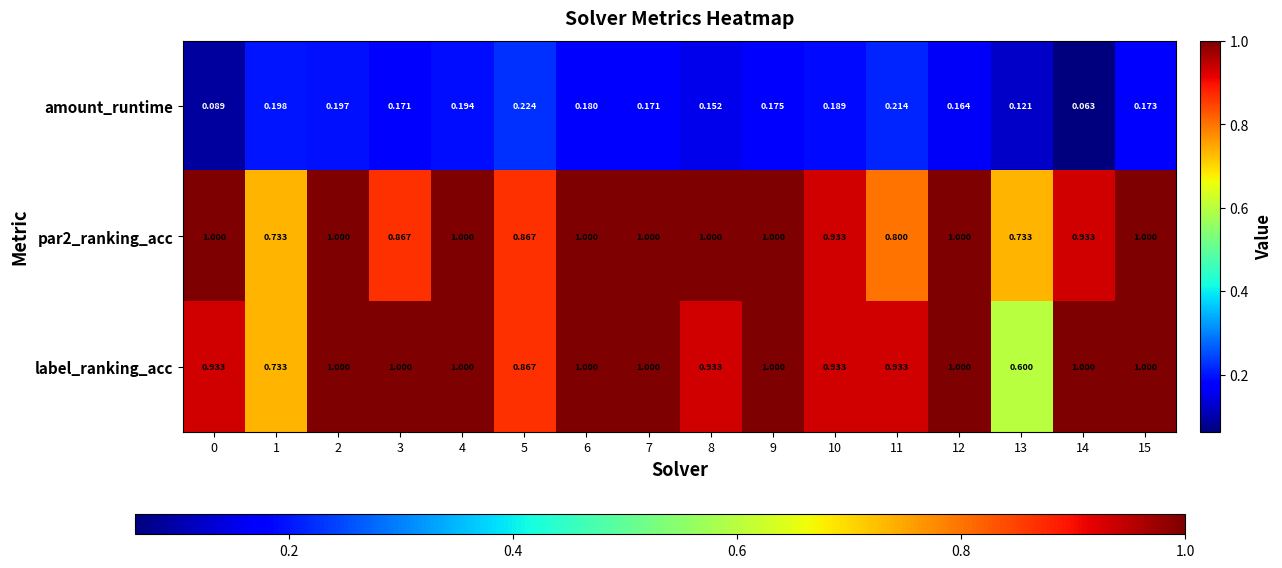

Which series has the widest spread of values?

label_ranking_acc